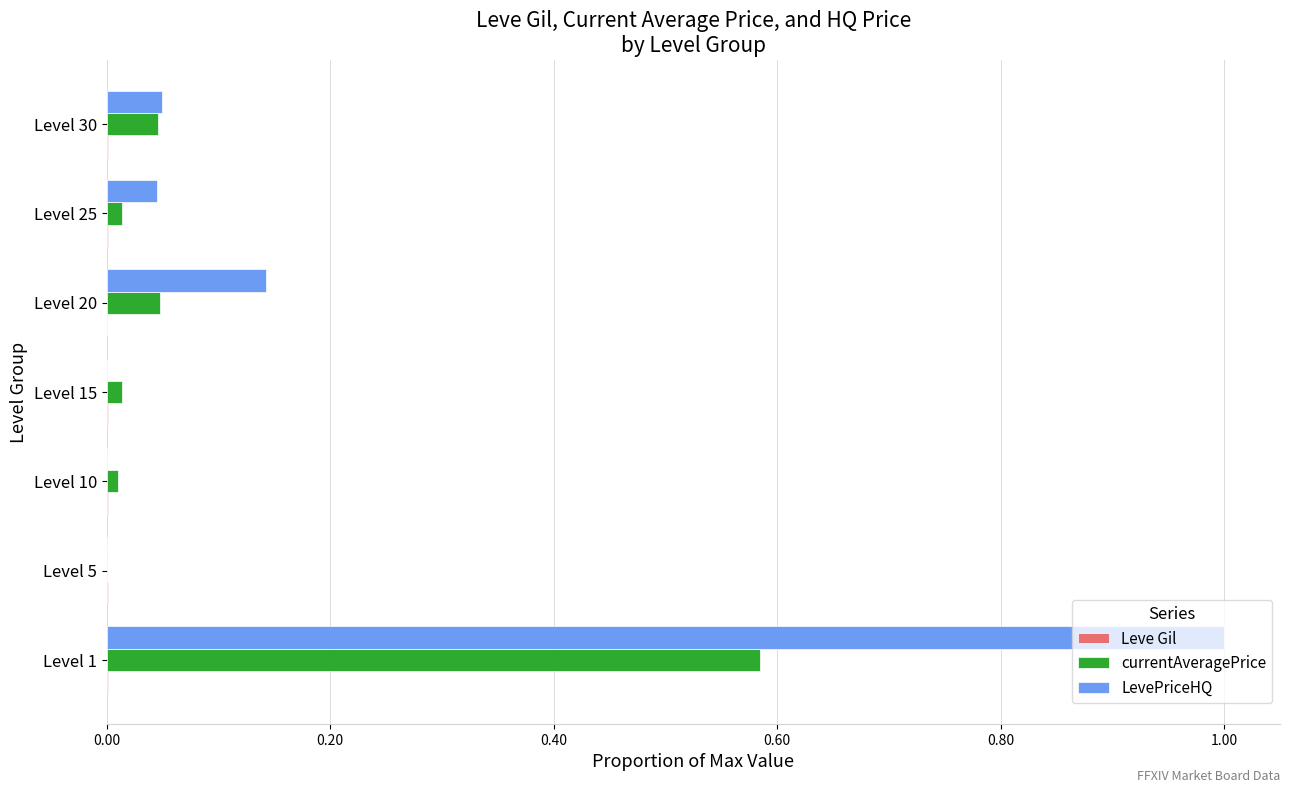

The LevePriceHQ series shows 0.0 at Level 30. True or false?

True